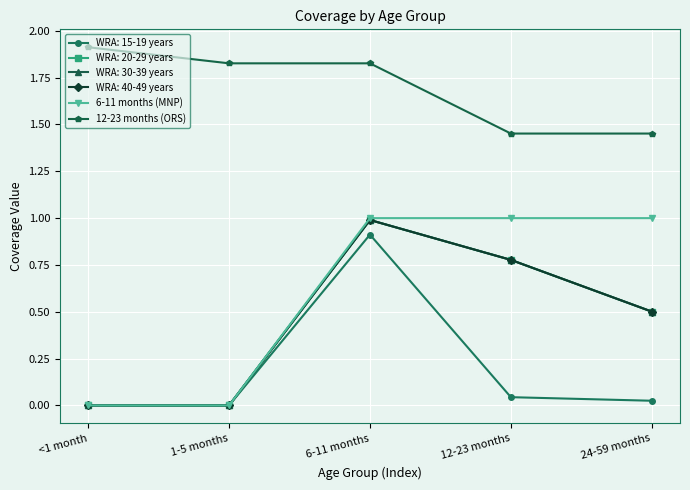

Does the chart have visible grid lines?

Yes